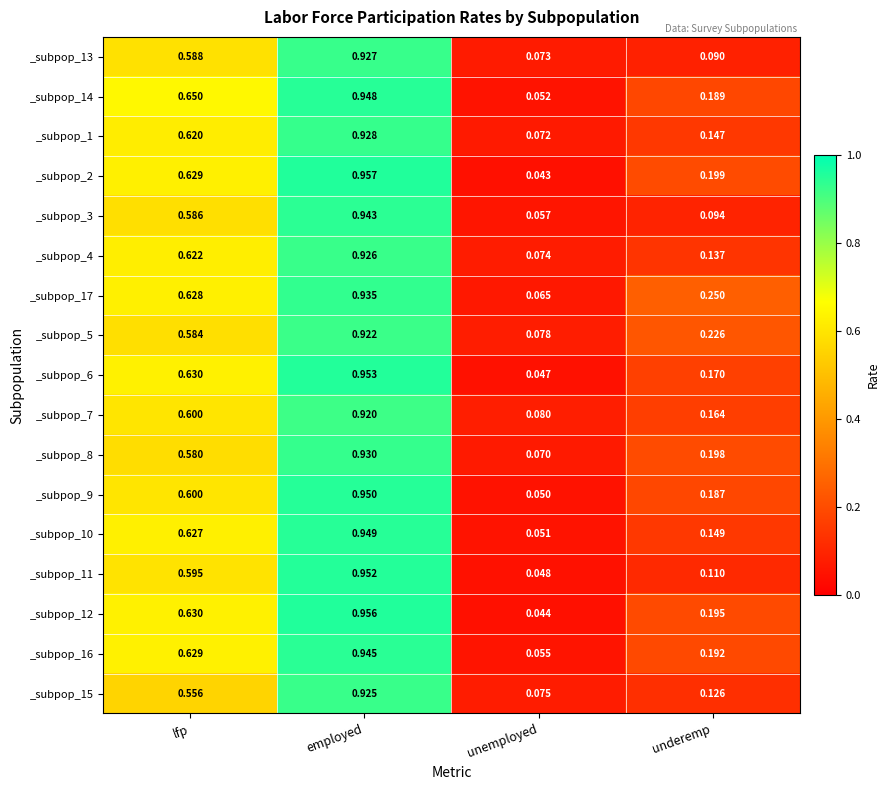

Which category has the highest value in the _subpop_14 series?

employed